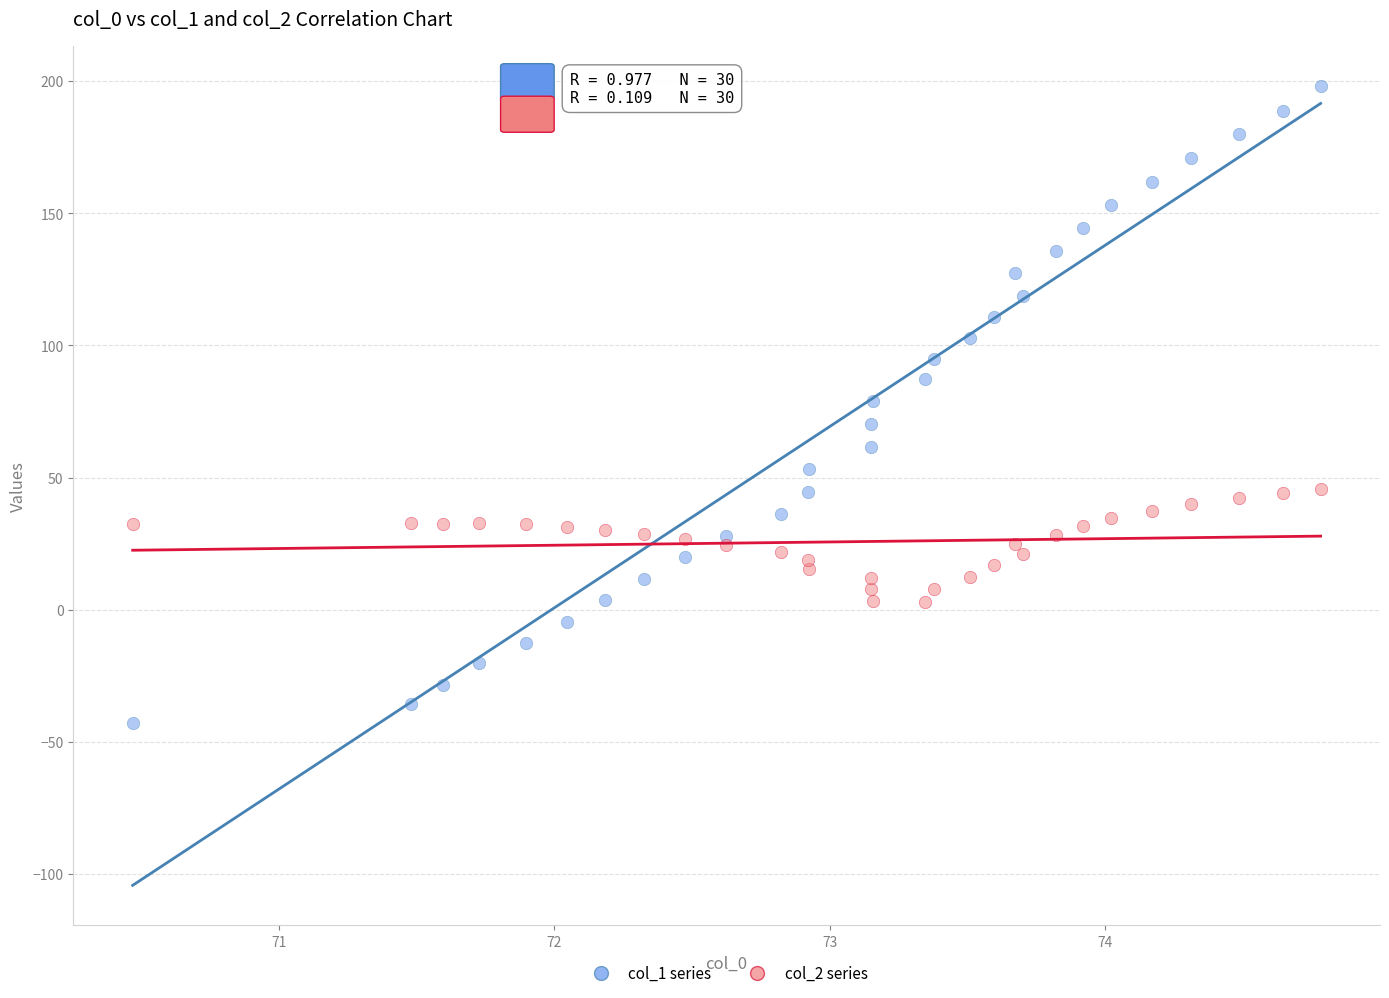

Which series reaches the minimum Y coordinate?

col_1 series